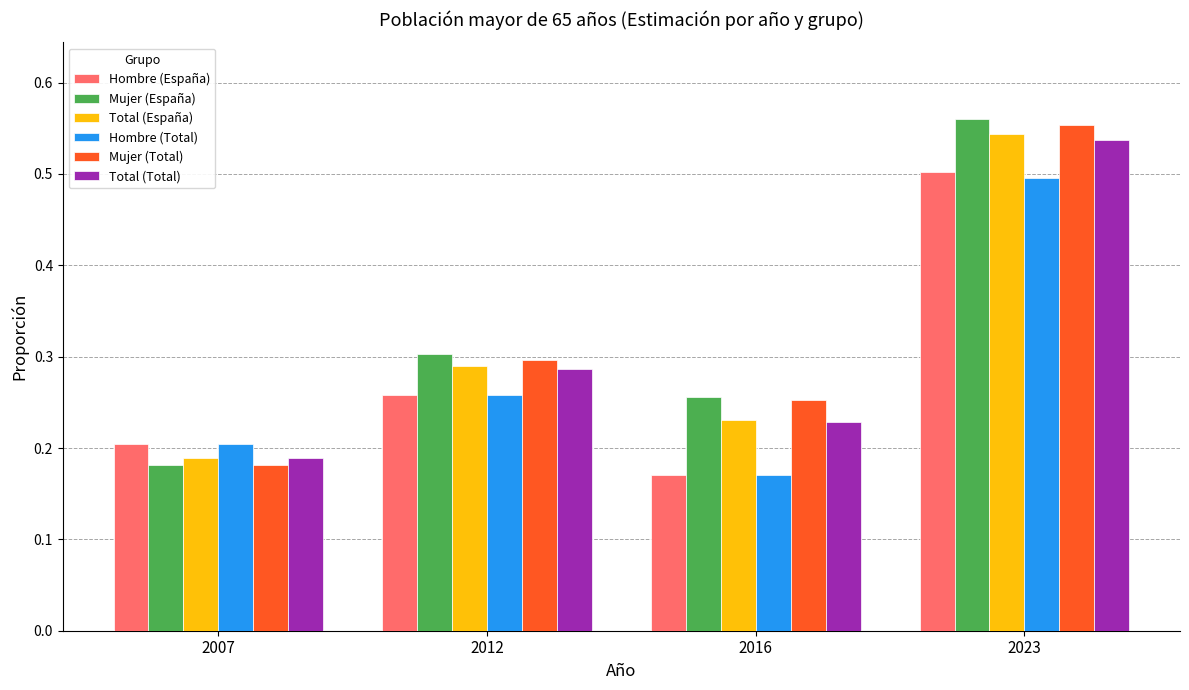

True or false: Hombre (España) has a value of 0.5 at 2023.

True